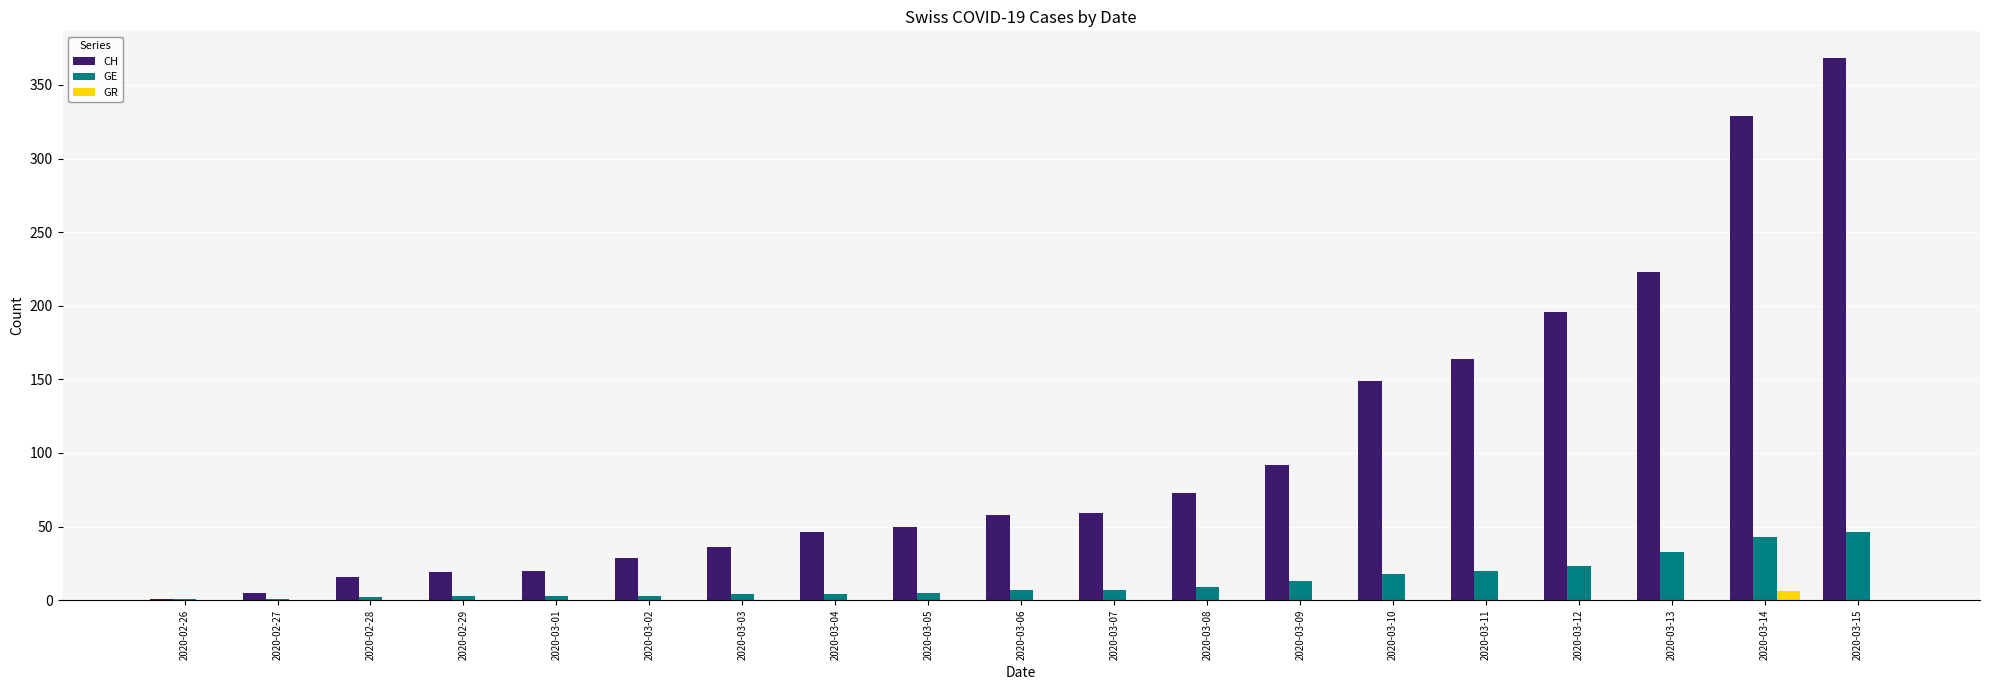

Is it true that GE equals 3 at 2020-02-29?

True